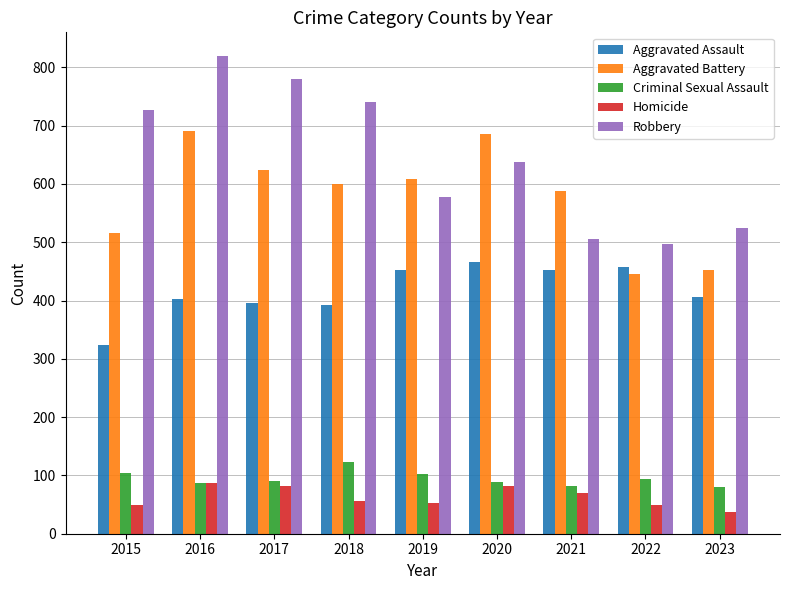

At how many categories does at least one series exceed 170?

9